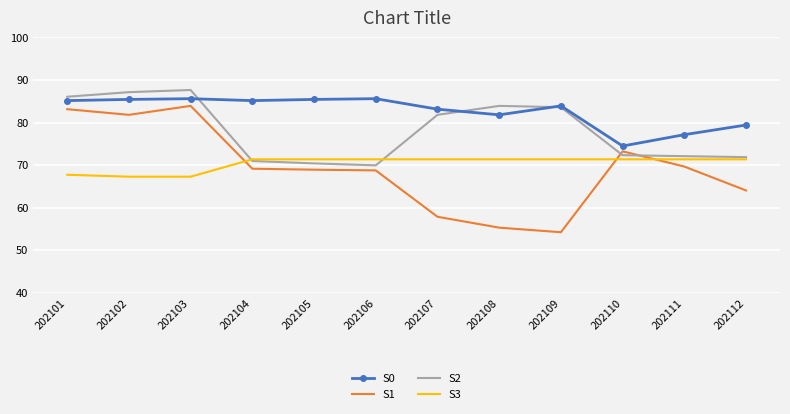

Which series has the largest total across all categories?

S0